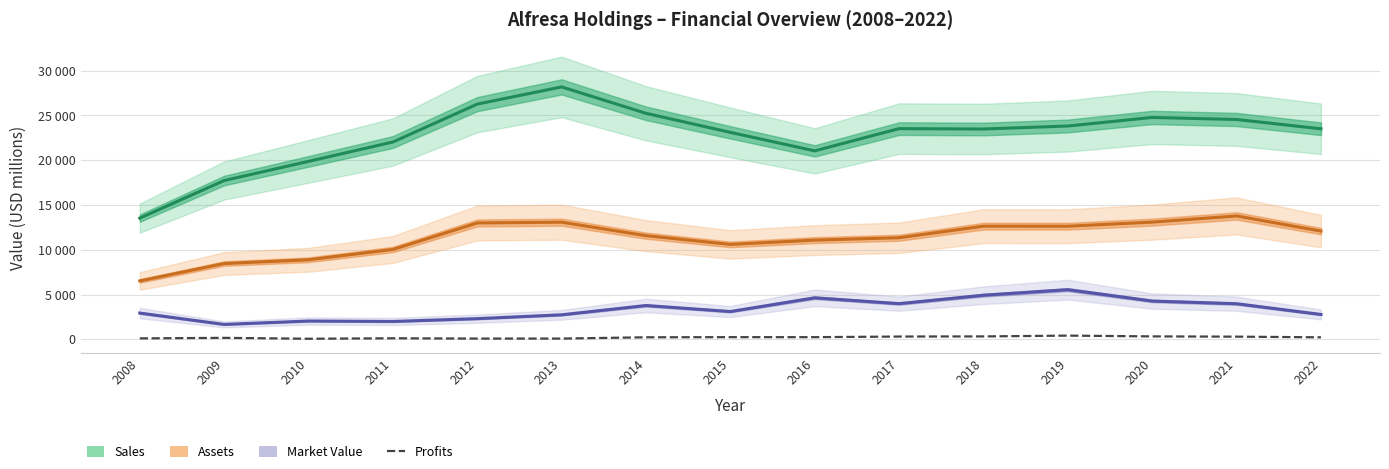

What is the difference between the highest and lowest values at 2020?

24452.2